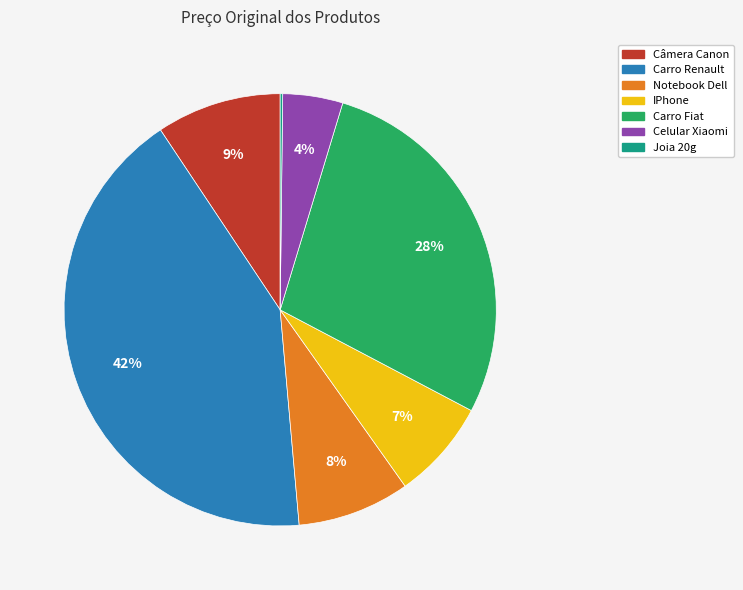

Which slice is the largest?

Carro Renault